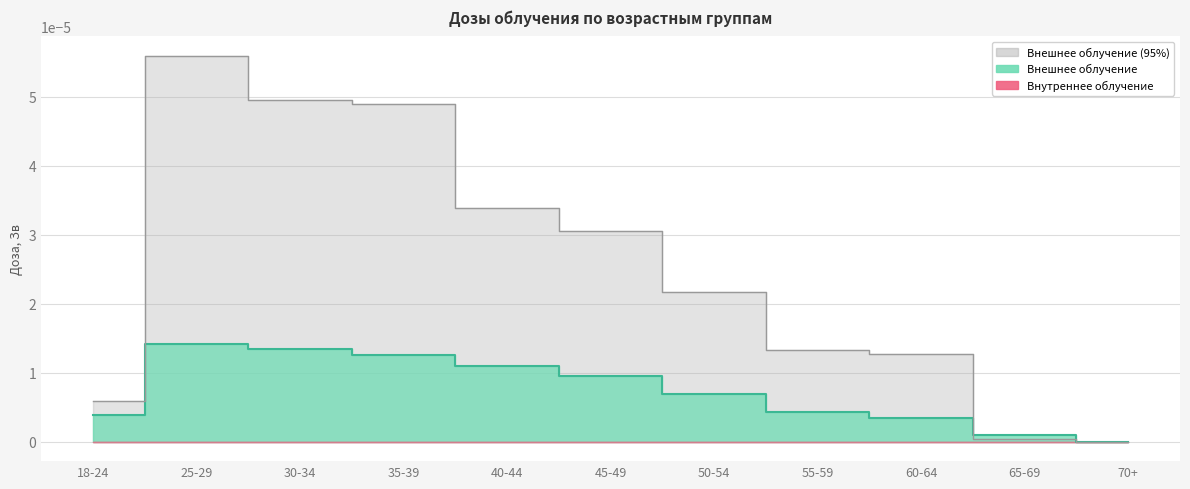

Does the chart display data point markers on the line(s)?

No